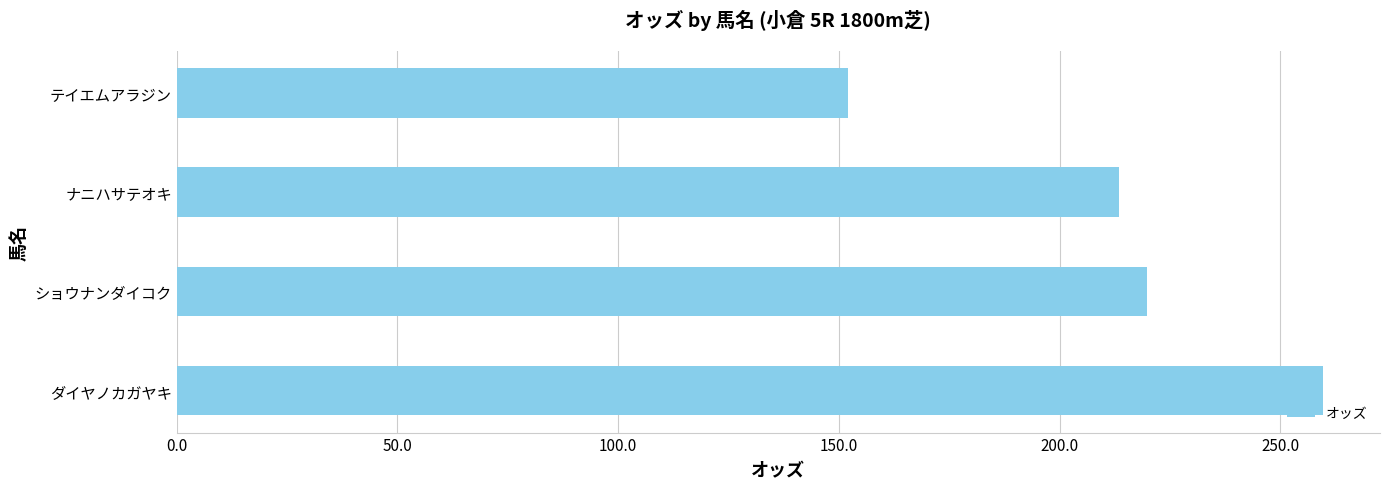

What is the sum of all values?

844.9